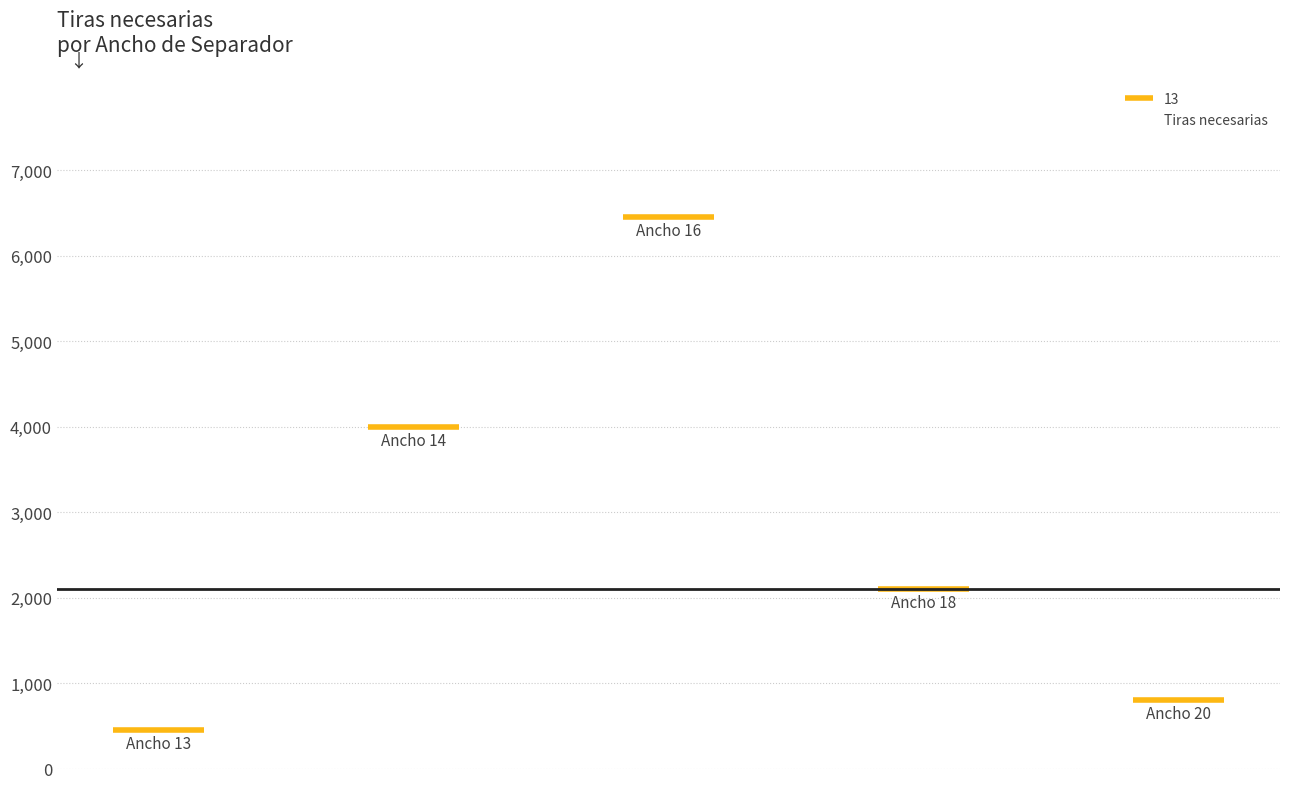

The value at 0 is 450. True or false?

True